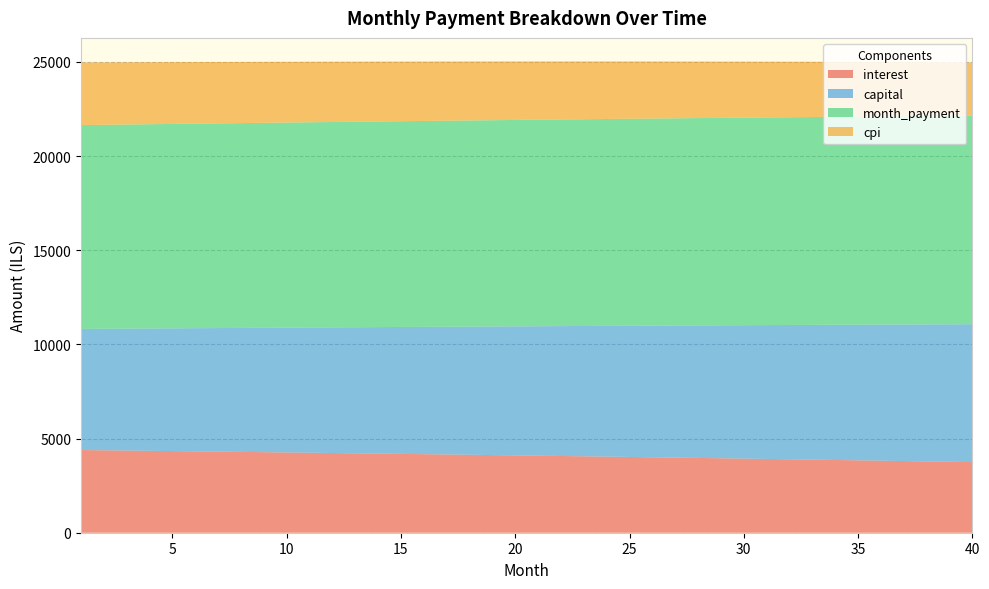

Reading left to right, what are all the values shown in this chart?

interest: 4389.6	4376.0	4362.2	4348.4	4334.3	4320.2	4305.9	4291.4	4276.8	4262.1	4247.2	4232.2	4217.0	4201.7	4186.2	4170.6	4154.8	4138.9	4122.8	4106.6	4090.2	4073.6	4056.9	4040.1	4023.1	4005.9	3988.6	3971.1	3953.4	3935.6	3917.7	3899.5	3881.2	3862.8	3844.1	3825.3	3806.3	3787.2	3767.9	3748.4
capital: 6431.6	6453.1	6474.6	6496.2	6517.8	6539.5	6561.3	6583.2	6605.1	6627.2	6649.3	6671.4	6693.7	6716.0	6738.4	6760.8	6783.4	6806.0	6828.7	6851.4	6874.3	6897.2	6920.2	6943.2	6966.4	6989.6	7012.9	7036.3	7059.7	7083.3	7106.9	7130.6	7154.3	7178.2	7202.1	7226.1	7250.2	7274.4	7298.6	7322.9
month_payment: 10821.2	10829.0	10836.8	10844.5	10852.2	10859.7	10867.2	10874.6	10882.0	10889.3	10896.5	10903.6	10910.7	10917.6	10924.6	10931.4	10938.2	10944.8	10951.5	10958.0	10964.4	10970.8	10977.1	10983.3	10989.4	10995.5	11001.5	11007.4	11013.2	11018.9	11024.5	11030.1	11035.5	11040.9	11046.2	11051.4	11056.5	11061.6	11066.5	11071.4
cpi: 3323.0	3312.6	3302.0	3291.4	3280.6	3269.8	3258.8	3247.7	3236.5	3225.2	3213.8	3202.3	3190.6	3178.9	3167.0	3155.0	3143.0	3130.7	3118.4	3106.0	3093.4	3080.7	3067.9	3055.0	3042.0	3028.8	3015.5	3002.1	2988.6	2975.0	2961.2	2947.3	2933.3	2919.1	2904.8	2890.4	2875.9	2861.2	2846.5	2831.5